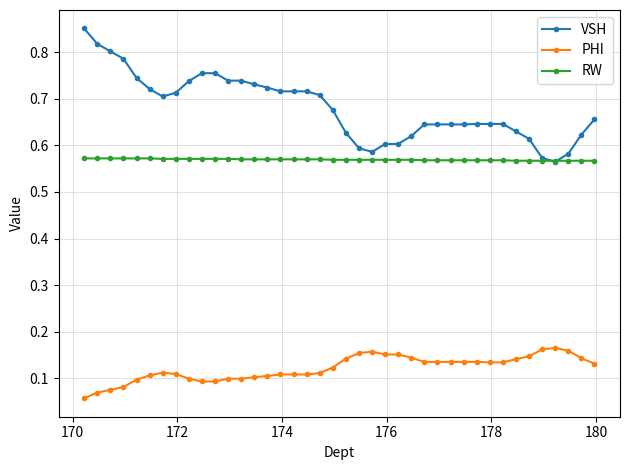

What are all the series names shown in the legend?

VSH, PHI, RW